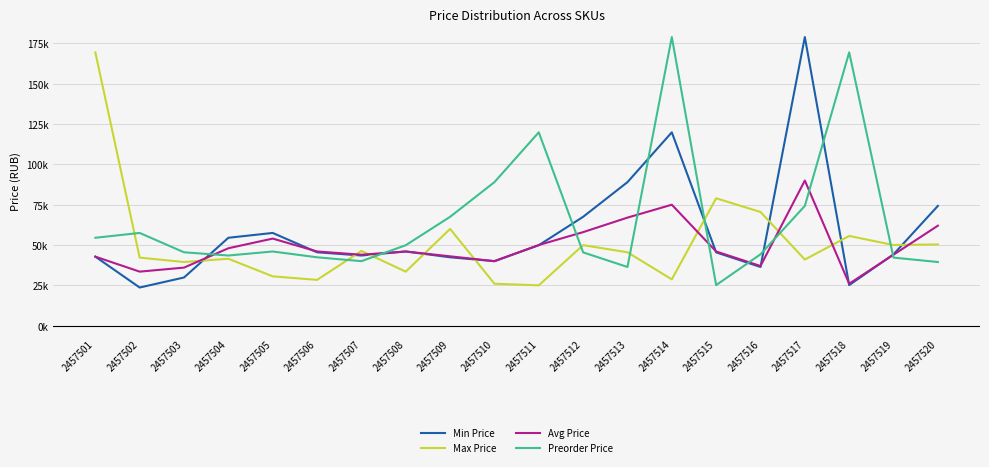

Is this an area chart (filled region under the line)?

No